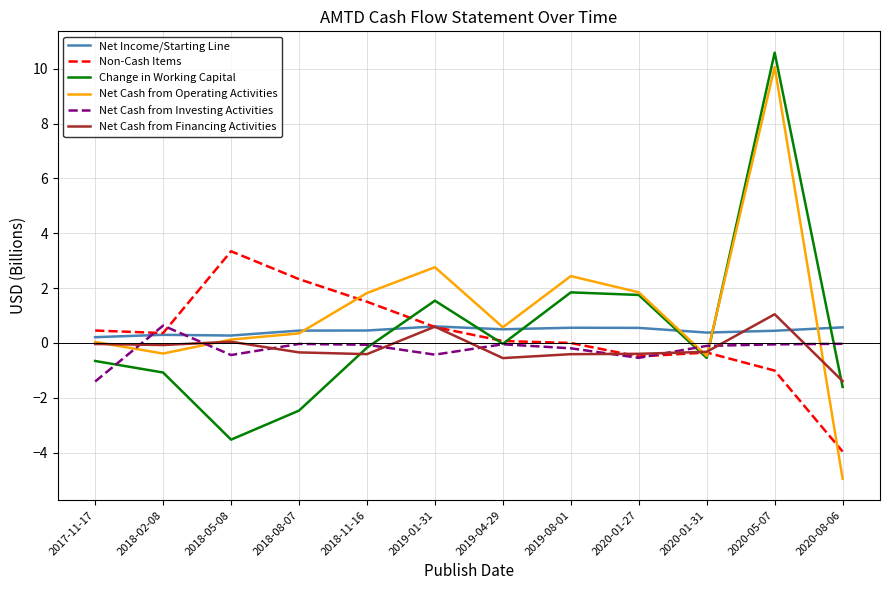

Which series has the largest range (max minus min)?

Net Cash from Operating Activities